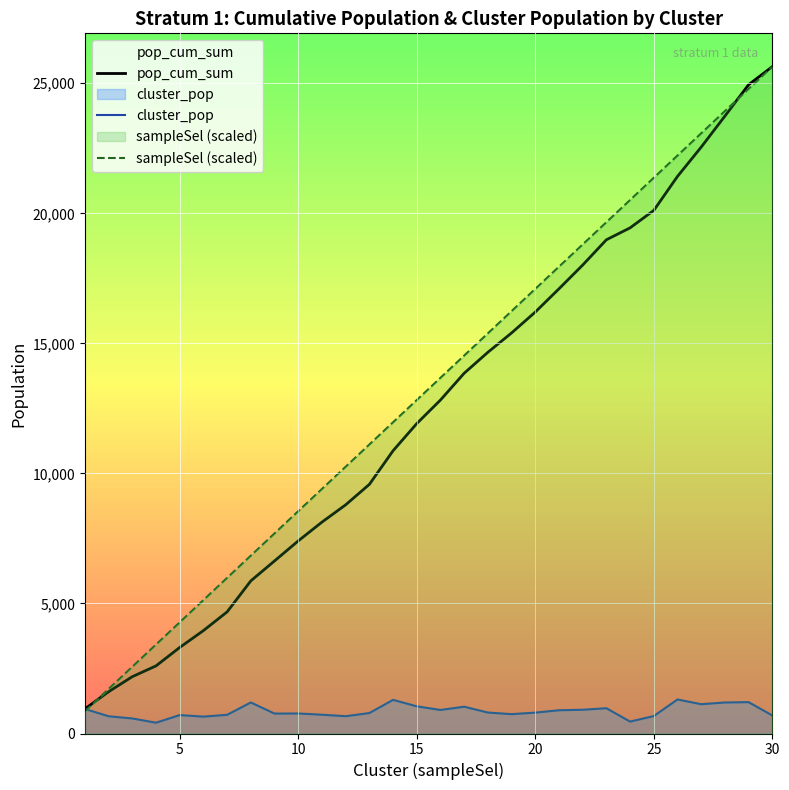

Reading left to right, list all the values displayed in this chart.

pop_cum_sum: 944.0	1607.0	2185.0	2600.0	3308.0	3957.0	4676.0	5869.0	6635.0	7405.0	8127.0	8792.0	9578.0	10871.0	11916.0	12821.0	13851.0	14657.0	15401.0	16204.0	17098.0	18011.0	18983.0	19441.0	20112.0	21420.0	22546.0	23739.0	24945.0	25638.0
cluster_pop: 944.0	663.0	578.0	415.0	708.0	649.0	719.0	1193.0	766.0	770.0	722.0	665.0	786.0	1293.0	1045.0	905.0	1030.0	806.0	744.0	803.0	894.0	913.0	972.0	458.0	671.0	1308.0	1126.0	1193.0	1206.0	693.0
sampleSel (scaled): 854.6	1709.2	2563.8	3418.4	4273.0	5127.6	5982.2	6836.8	7691.4	8546.0	9400.6	10255.2	11109.8	11964.4	12819.0	13673.6	14528.2	15382.8	16237.4	17092.0	17946.6	18801.2	19655.8	20510.4	21365.0	22219.6	23074.2	23928.8	24783.4	25638.0